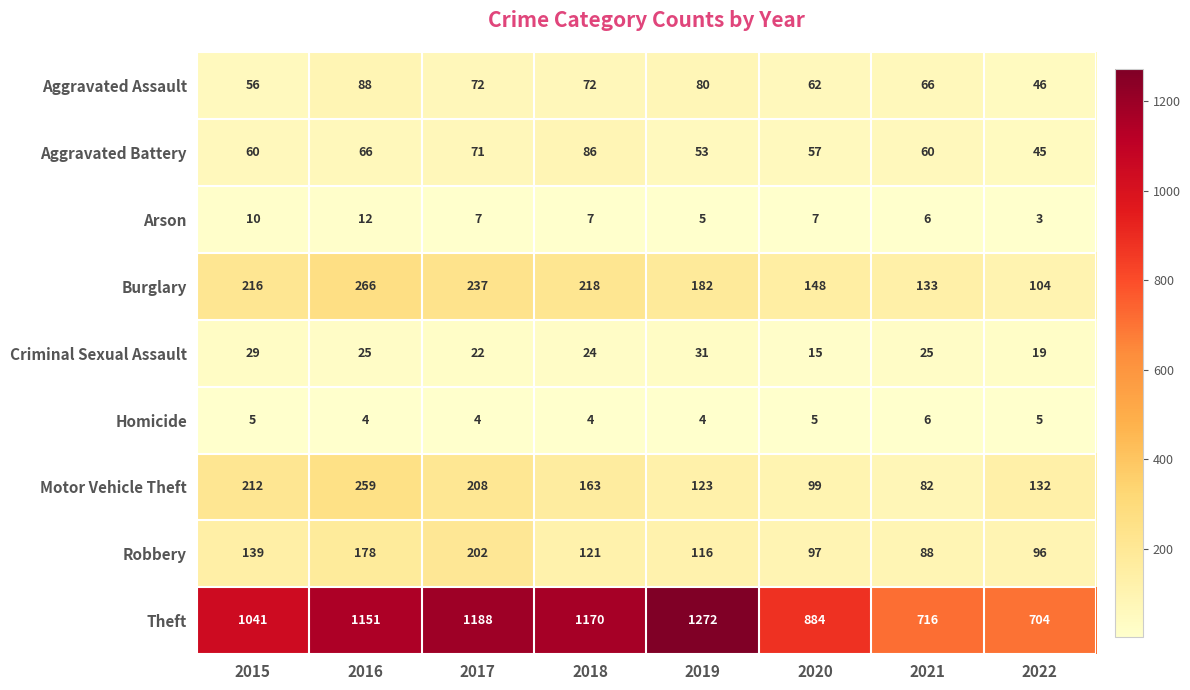

True or false: Aggravated Battery has a value of 66 at 2016.

True